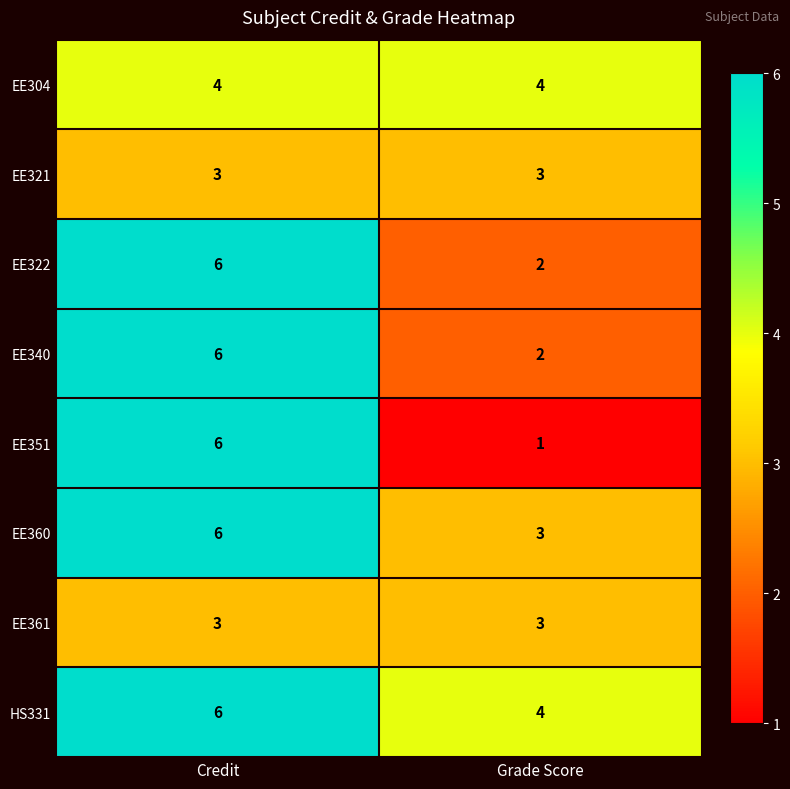

What is the maximum value shown in the chart?

6